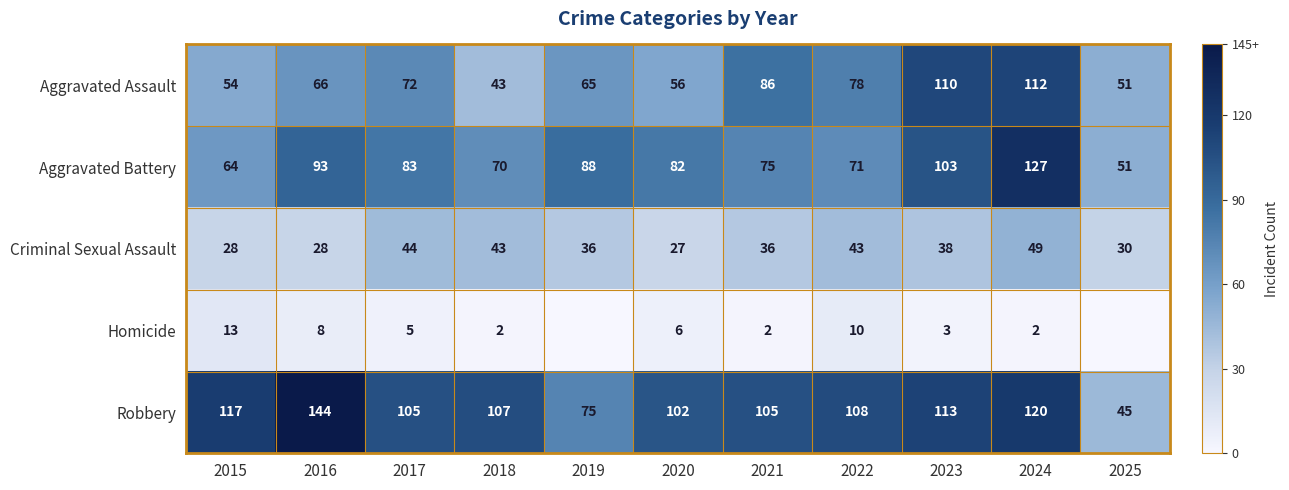

Between 2015 and 2017, which series saw the biggest shift?

Aggravated Battery